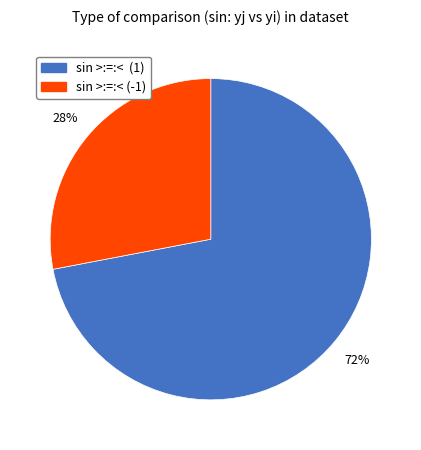

Is there any slice that represents more than half of the pie?

Yes